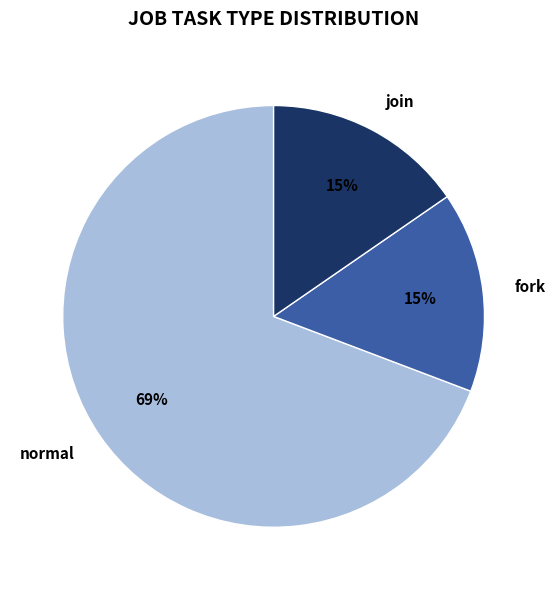

Is there any slice that represents more than half of the pie?

Yes